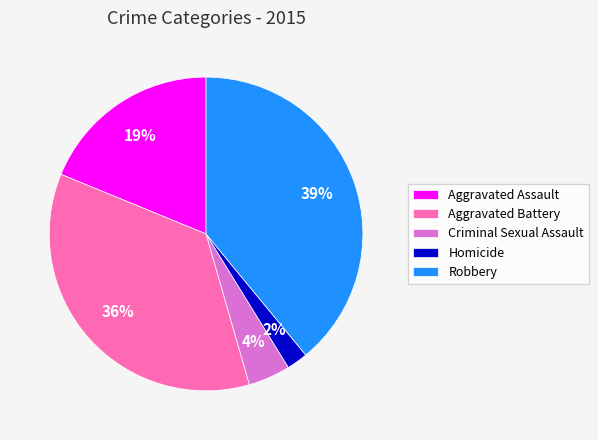

Which slice is the smallest?

Homicide